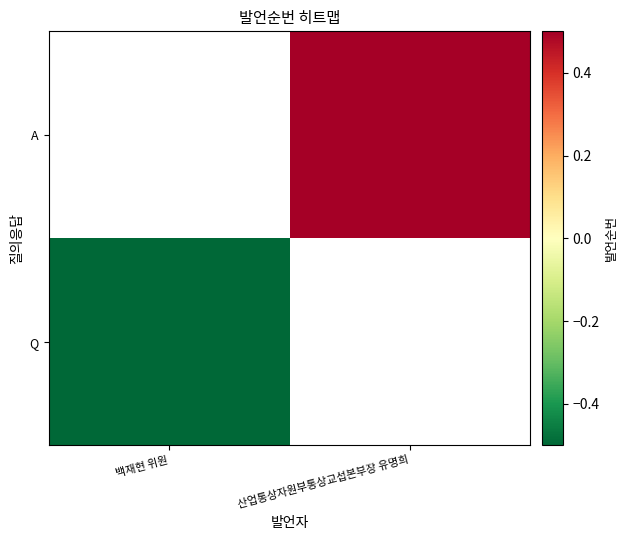

At how many categories does at least one series exceed 0?

1